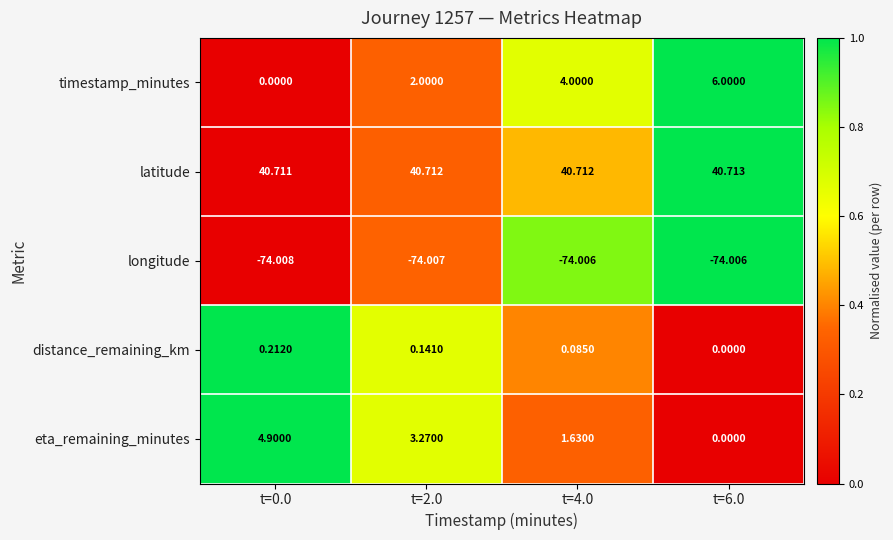

Which series has the largest total across all categories?

latitude